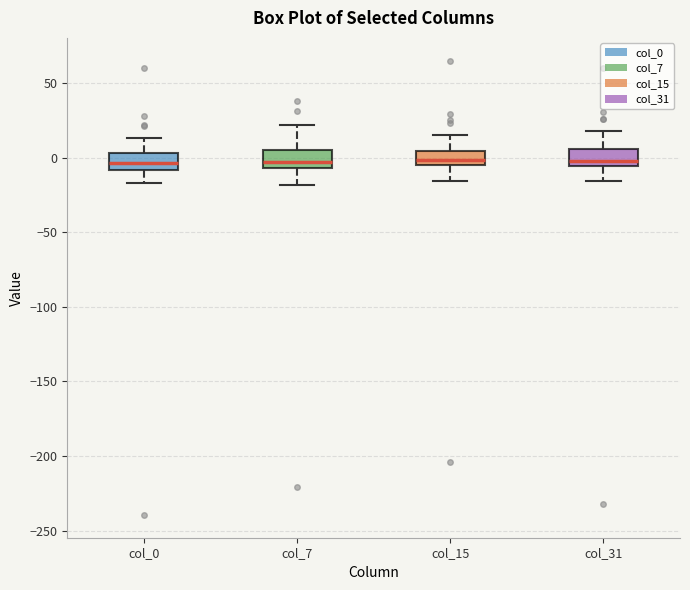

Where is the upper edge of the box for col_15 on the y-axis? The values are not printed on the chart, so give them approximately, as read against the axis.

5